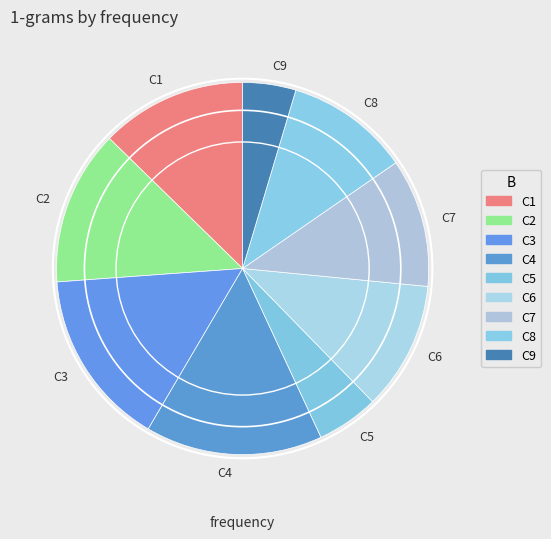

Do C1 and C6 together represent more than half of the pie?

No